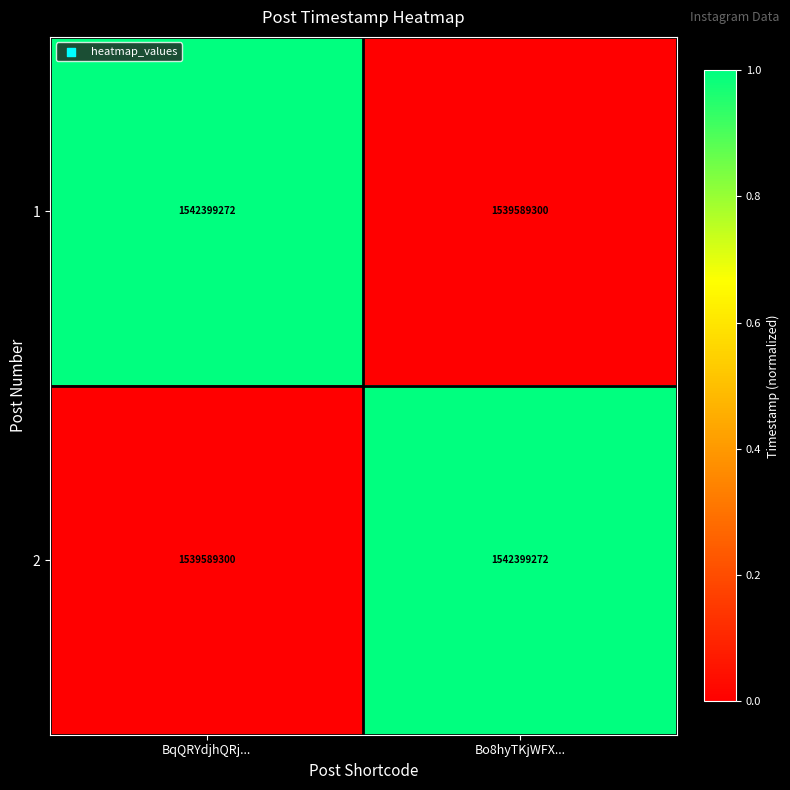

What is the spread (max minus min) of values at BqQRYdjhQRj...?

2809972